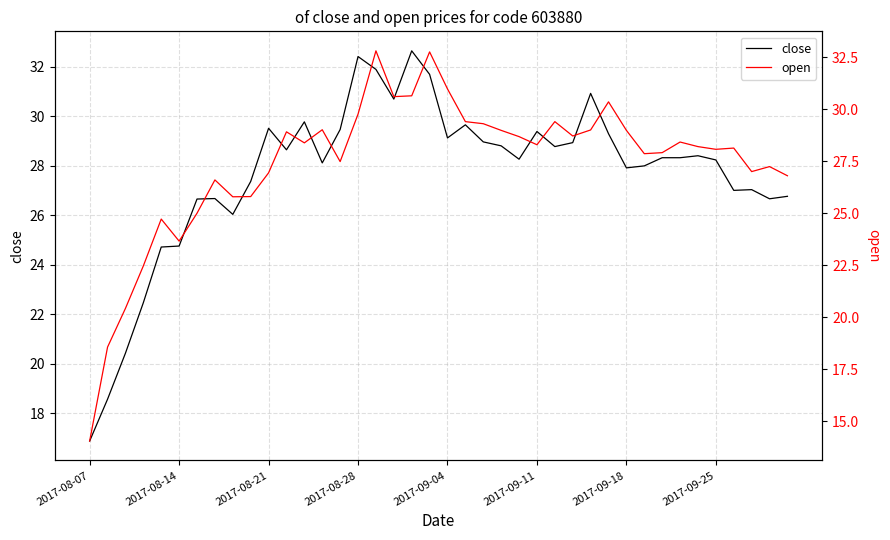

At which category does close reach its first local valley?

8